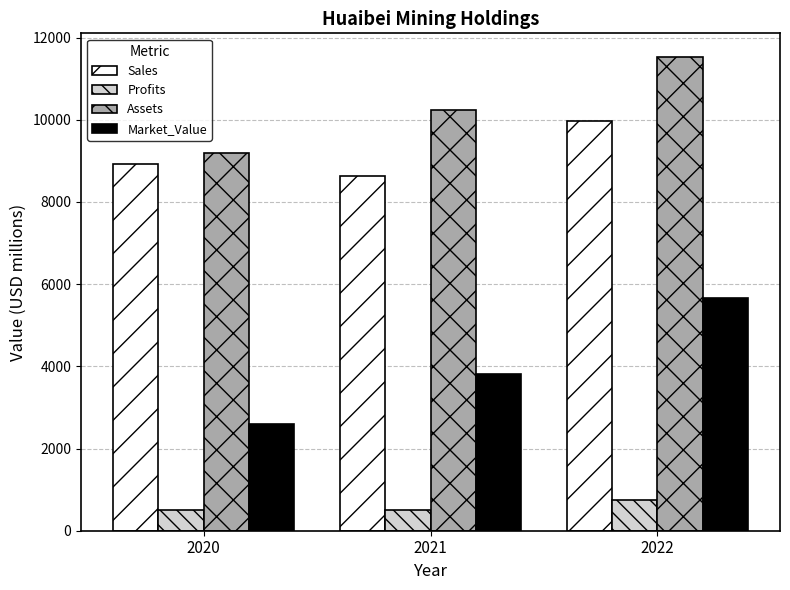

At which label is Sales closest to 9300?

2020